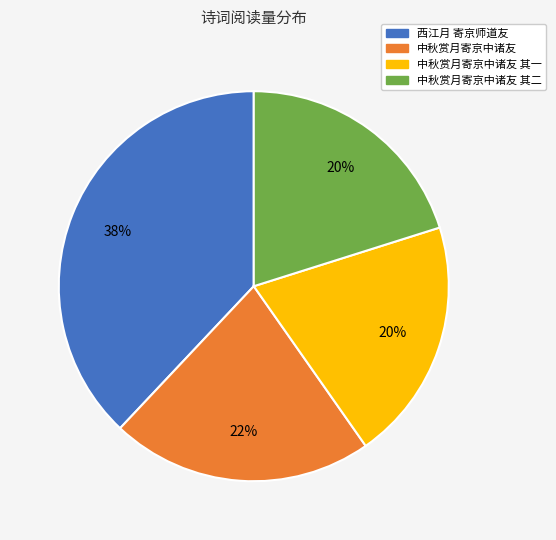

To the nearest percent, what is the difference between the largest and smallest slice percentages?

18%